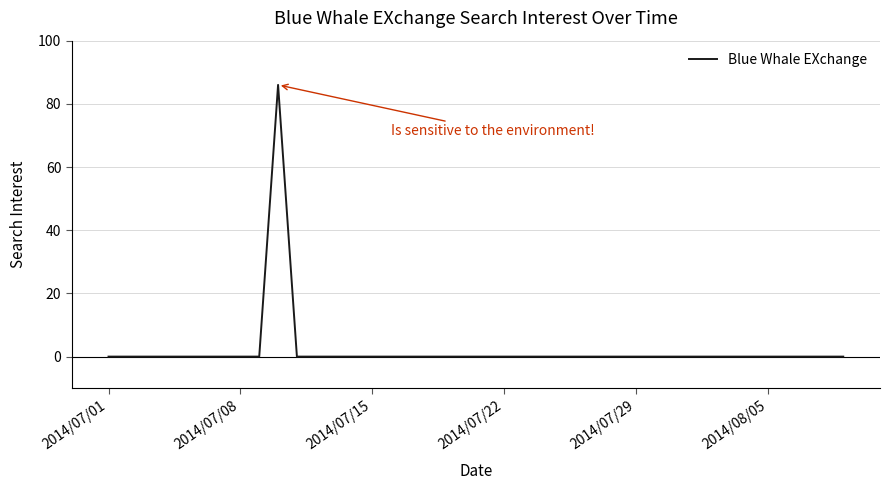

What is the difference between the maximum and minimum values?

86